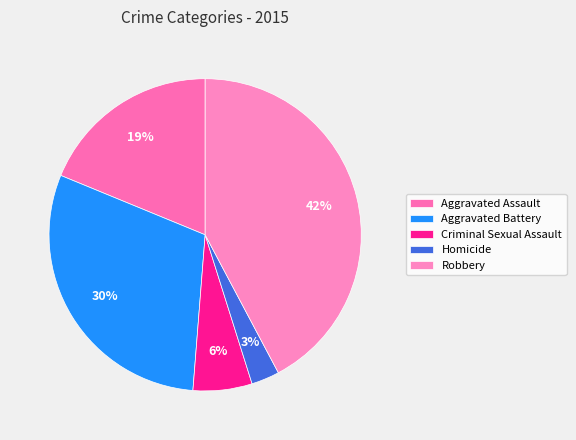

To the nearest percent, what is the combined percentage of Aggravated Assault and Robbery?

61%